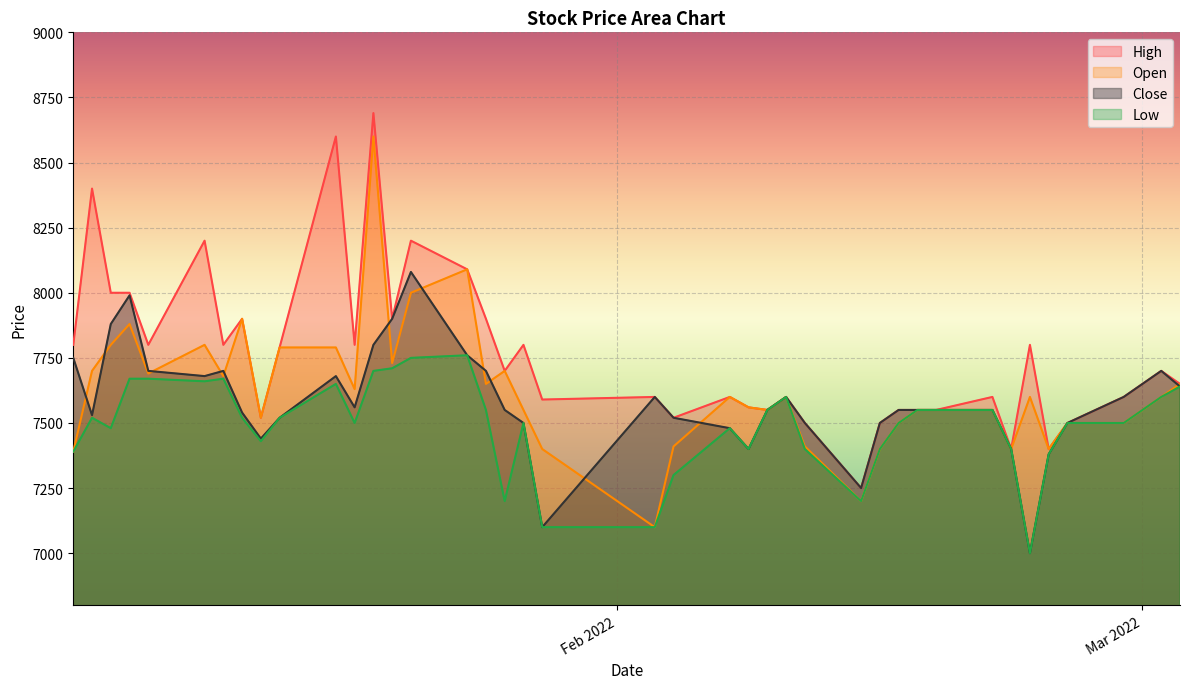

What is the value of the Open point at the 2nd from the left?

7700